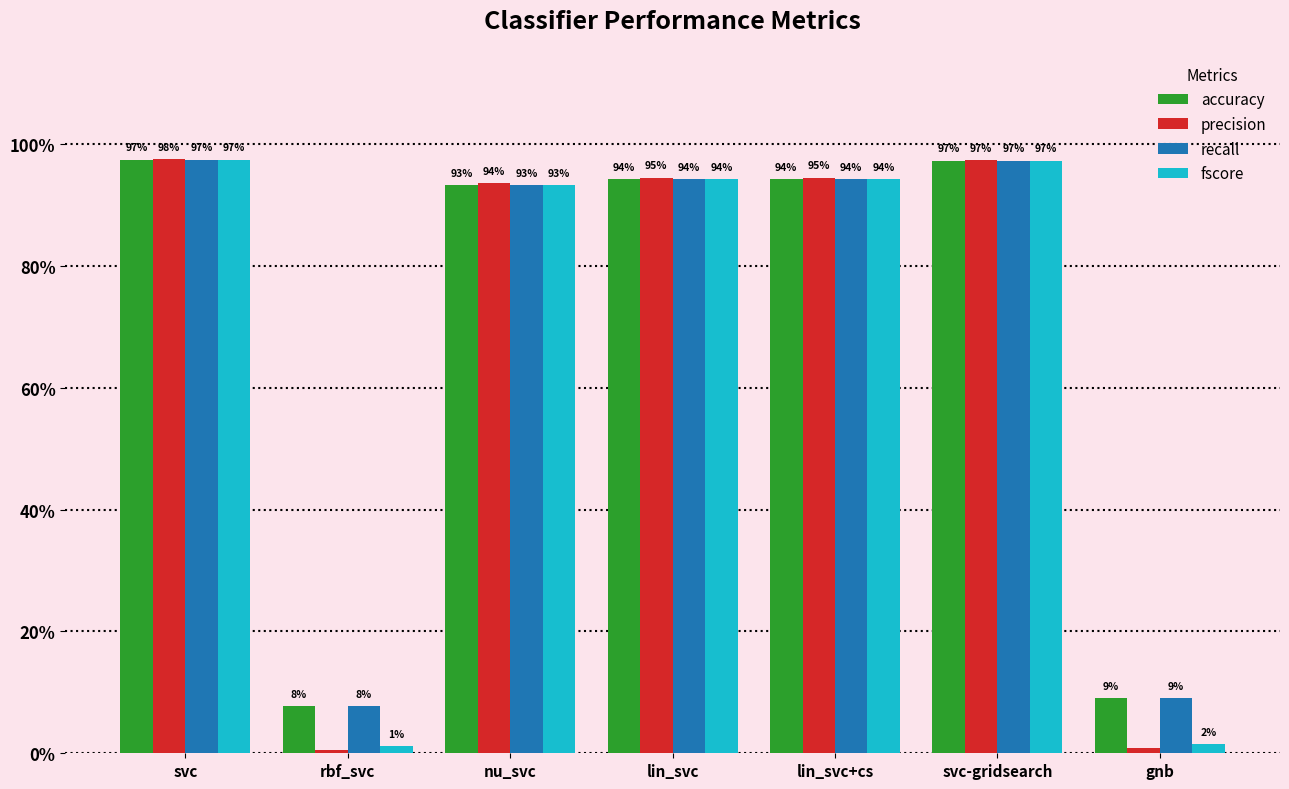

Reading left to right, transcribe all the data shown in this chart.

accuracy: 1.0	0.1	0.9	0.9	0.9	1.0	0.1
precision: 1.0	0.0	0.9	0.9	0.9	1.0	0.0
recall: 1.0	0.1	0.9	0.9	0.9	1.0	0.1
fscore: 1.0	0.0	0.9	0.9	0.9	1.0	0.0